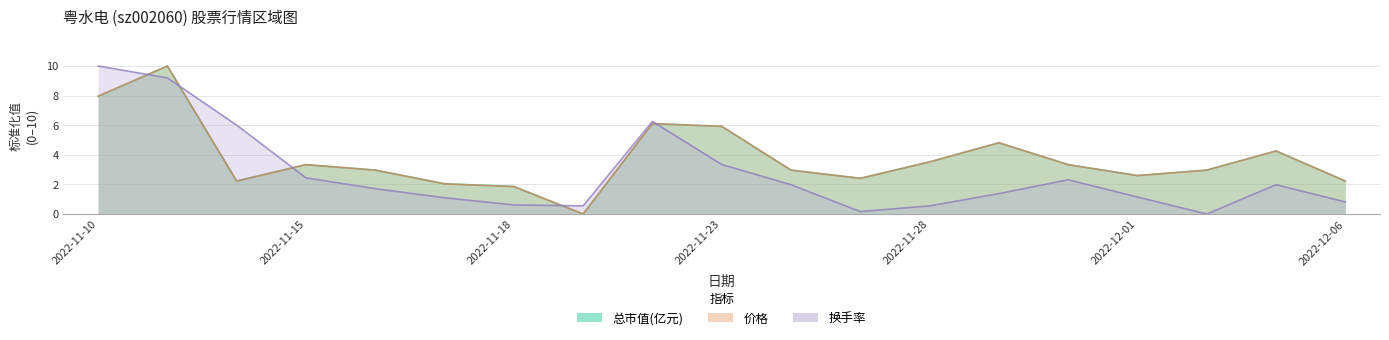

Is it true that 换手率 equals 17.2 at 2022-11-10?

False